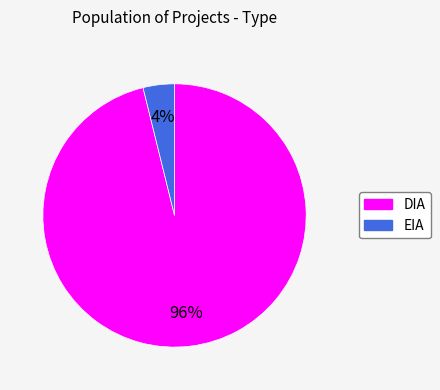

How many slices are in this pie chart?

2